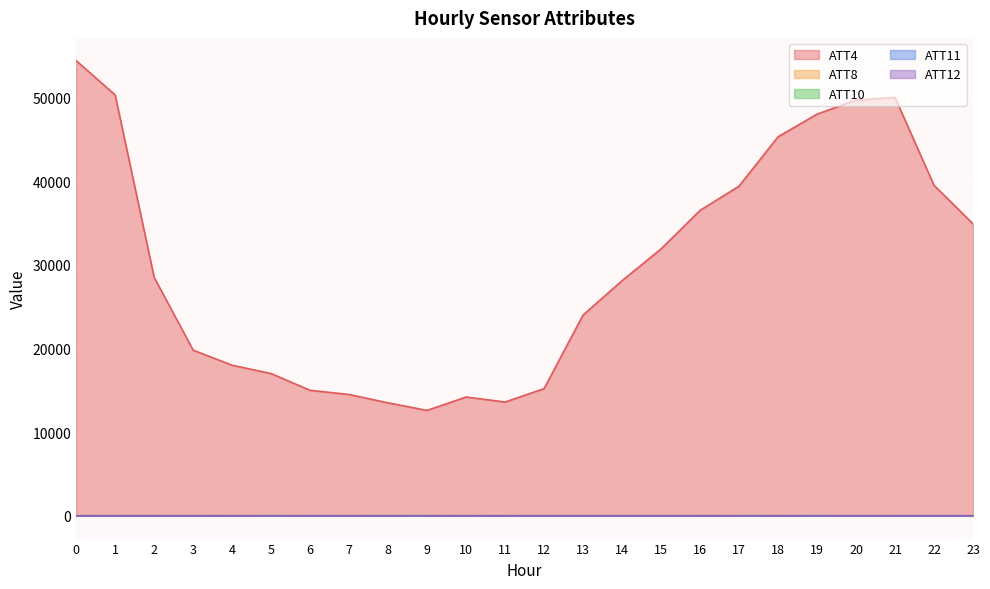

Which series changed the most between 2 and 19?

ATT4